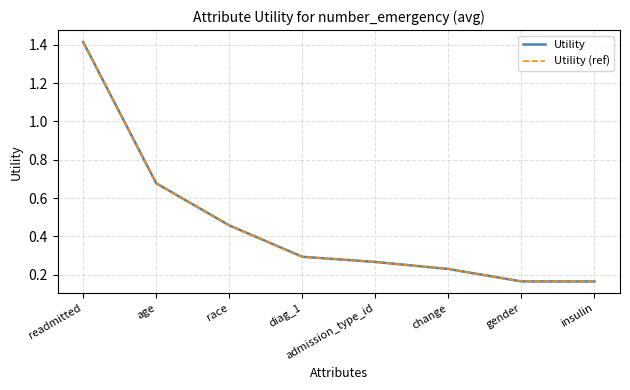

Does the chart display data point markers on the line(s)?

No